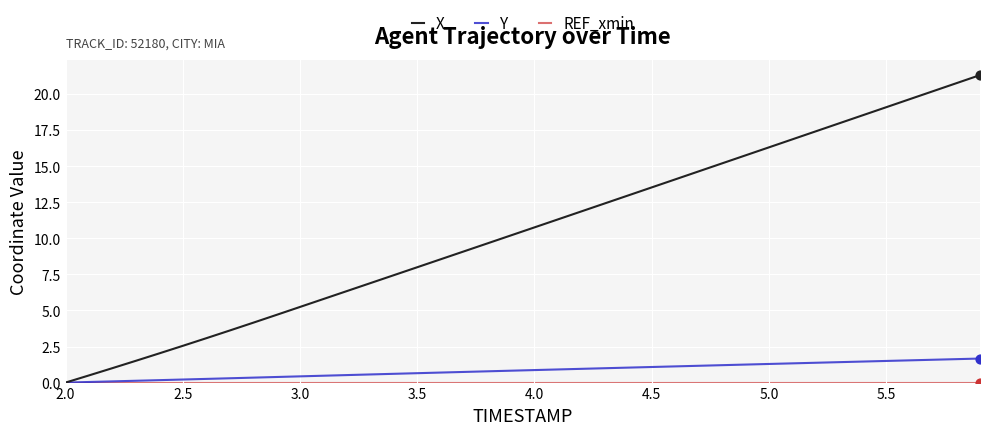

What is the maximum value for X?

21.3